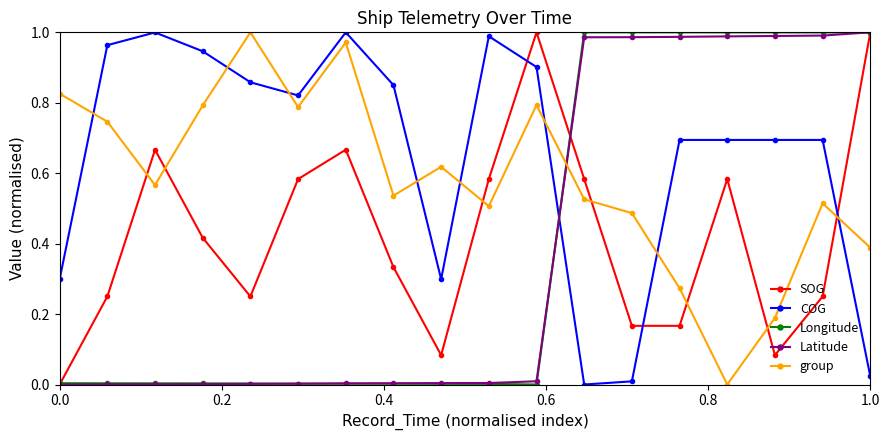

True or false: Latitude and COG cross at least once.

True